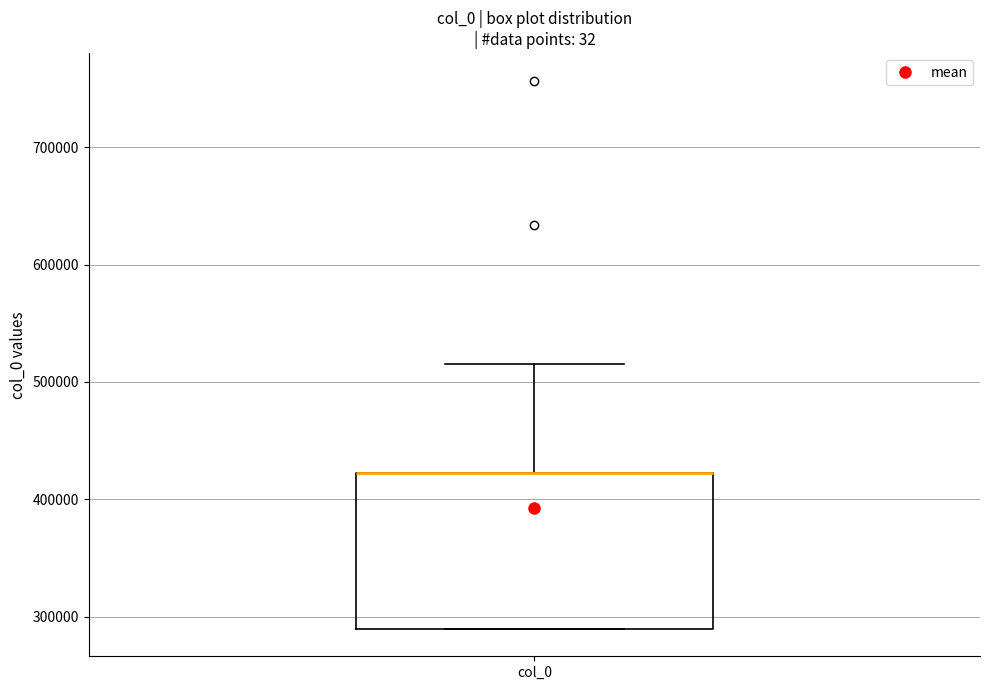

Transcribe this box plot: give where the median line is, the range the box spans, and where the two whiskers end, as read against the y-axis. The values are not printed on the chart, so give them approximately, as read against the axis.

median 420000 (drawn on the box's upper edge), box 290000 to 420000, whiskers 290000 to 510000